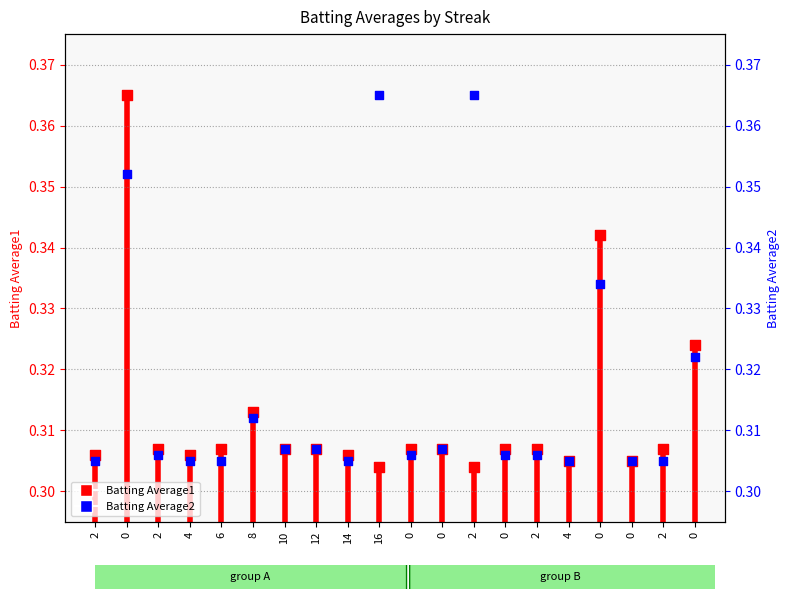

What are all the series names shown in the legend?

Batting Average1, Batting Average2